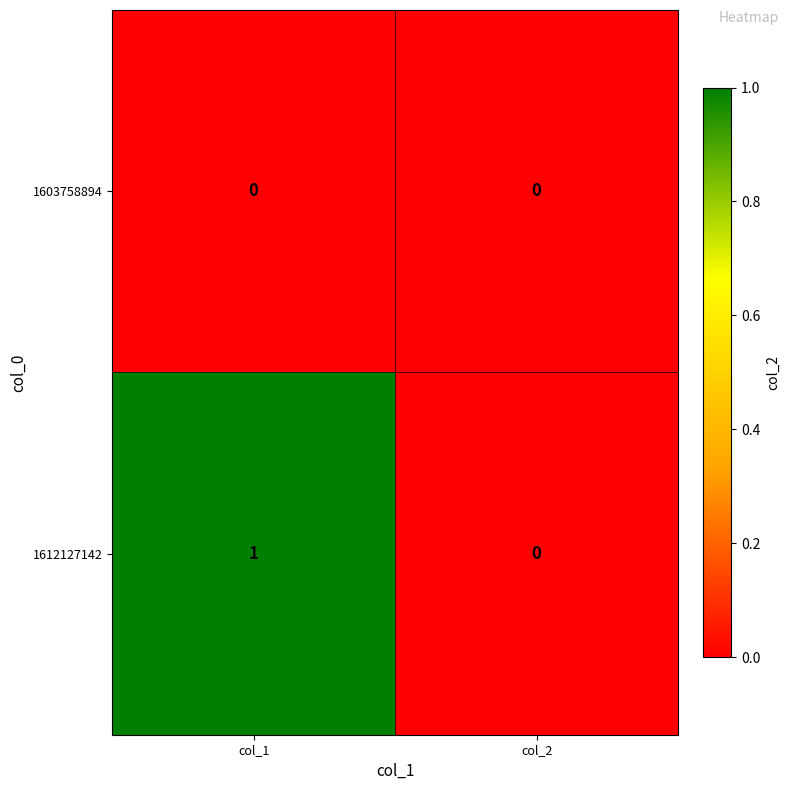

List the series in order of their overall mean, lowest first.

1603758894, 1612127142